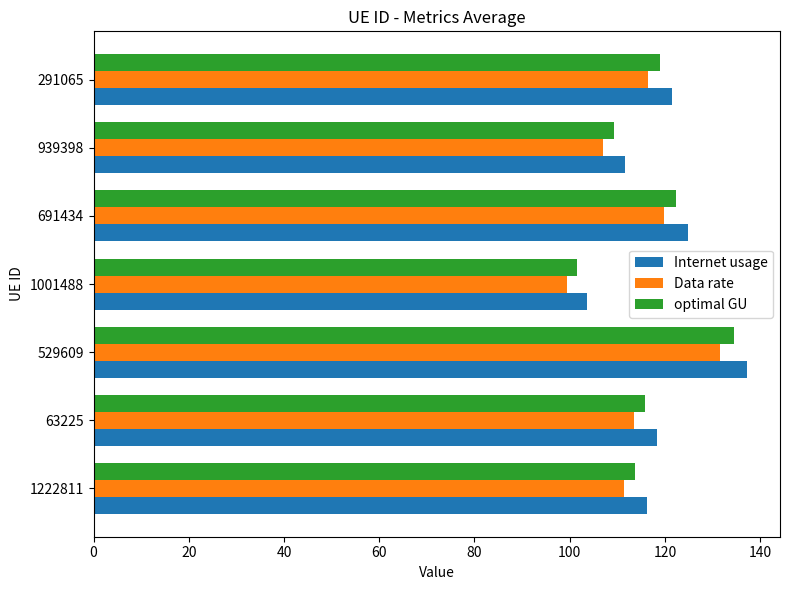

What is the difference between the maximum and second lowest values in the Data rate series?

24.6